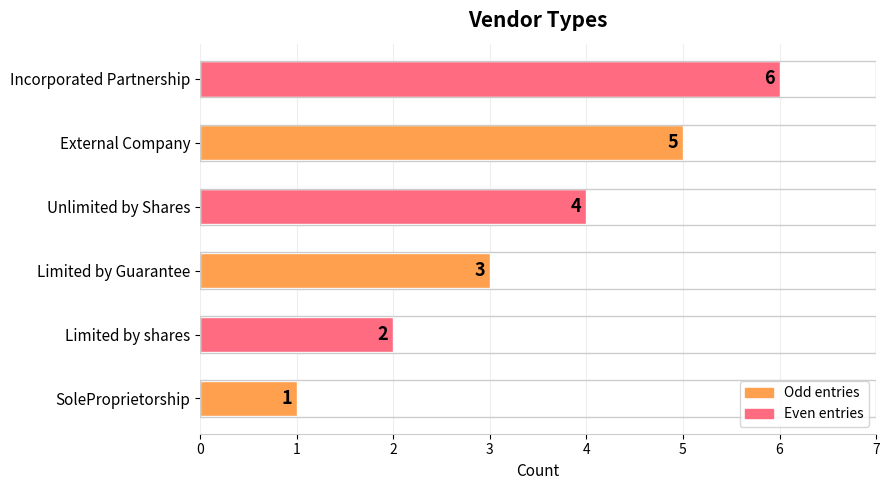

Which category has the lowest value across all series?

SoleProprietorship